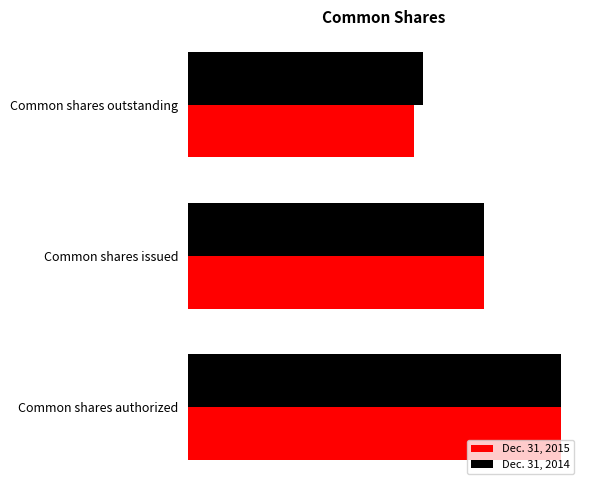

Which series has the largest total across all categories?

Dec. 31, 2014